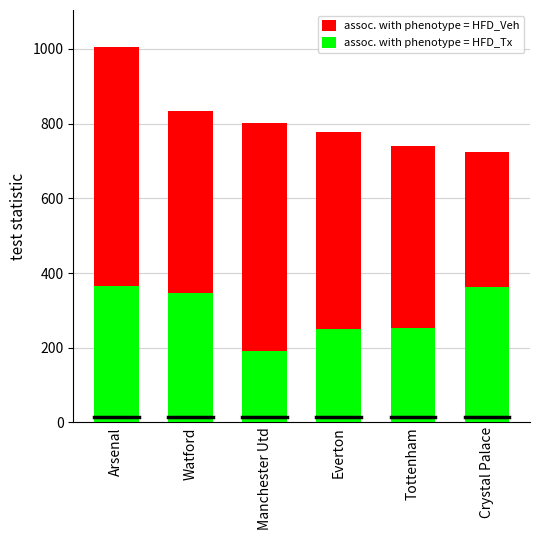

Which category has the highest value in the assoc. with phenotype = HFD_Veh series?

Arsenal